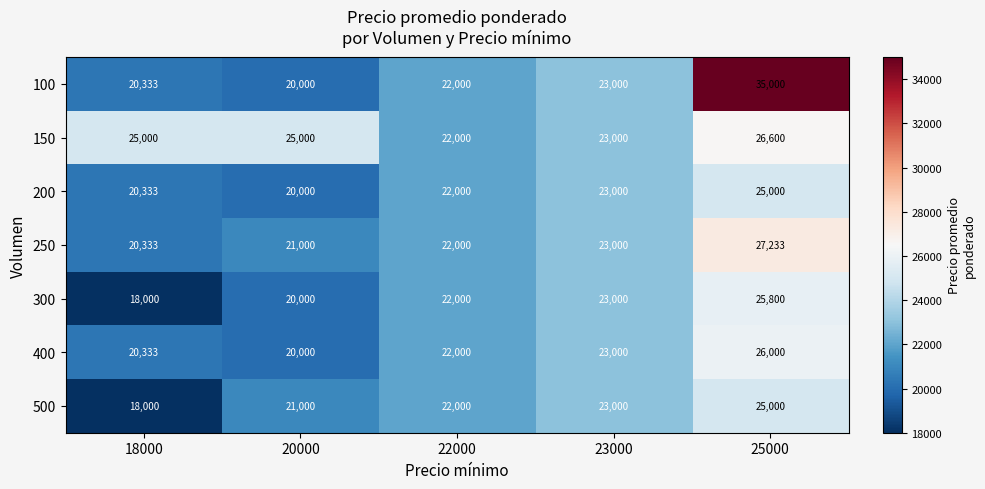

What is the approximate value of 300 at 18000, to the nearest 10?

18000